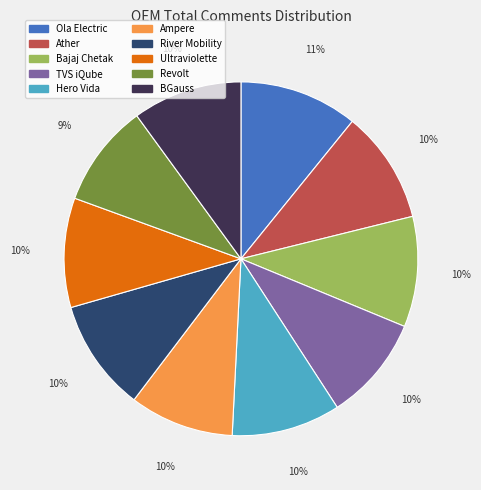

Is there any slice that represents more than half of the pie?

No